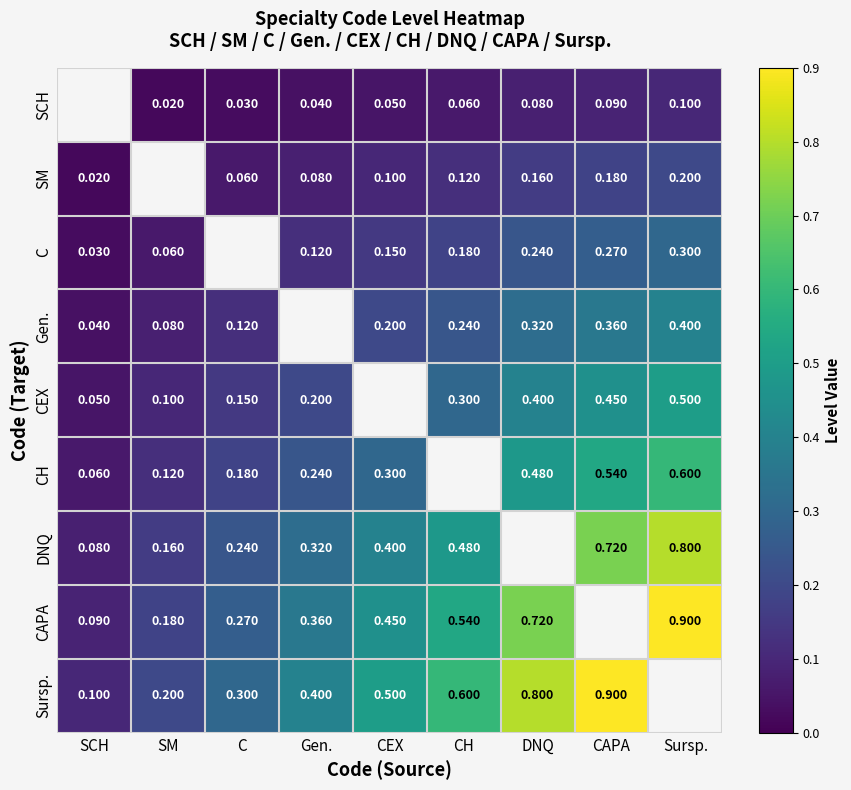

Is the value of SM at C greater than the value of C at Gen.?

No